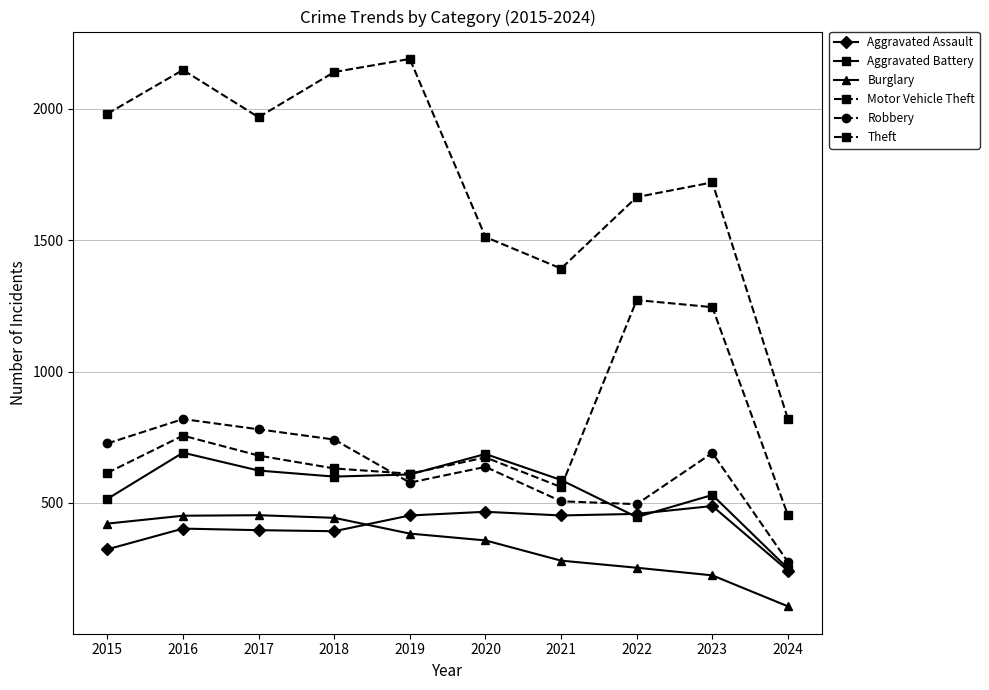

How many categories are shown in the chart?

10